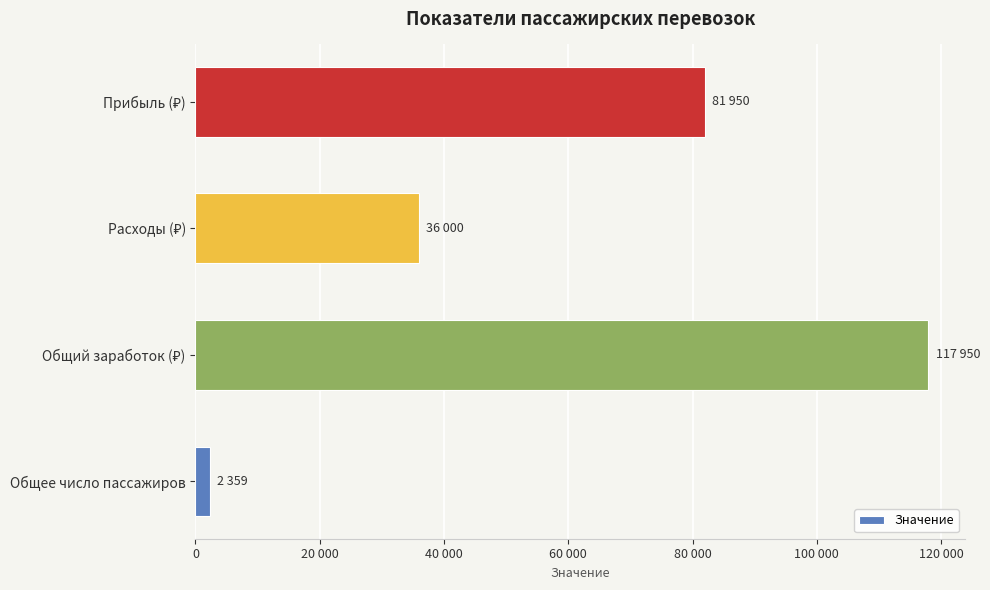

Are the bars horizontal?

Yes